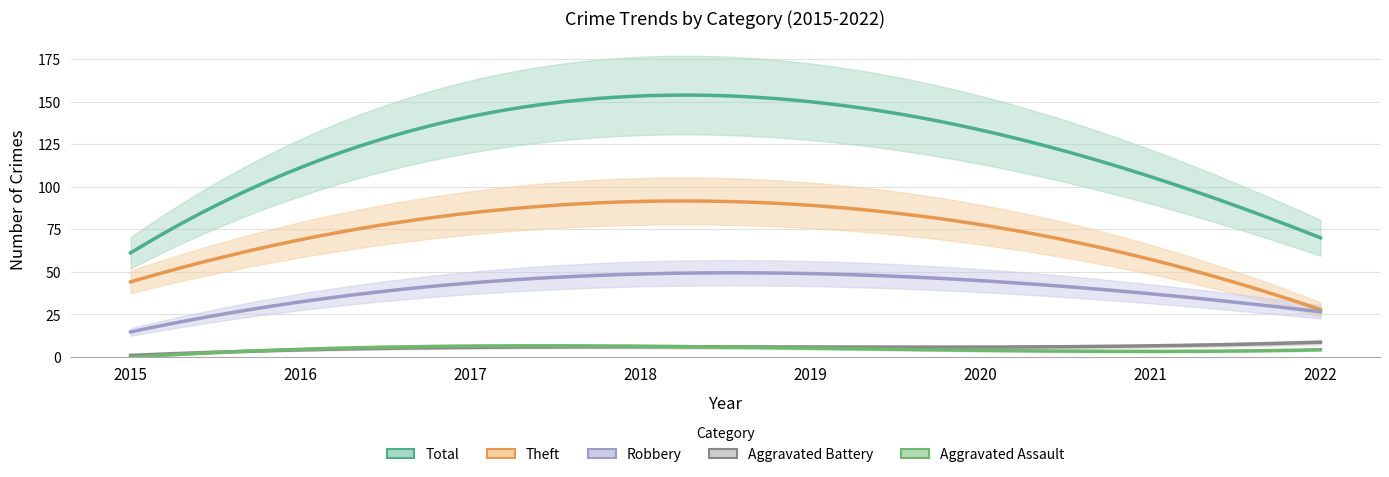

Which label corresponds to the smallest value in the chart?

2015